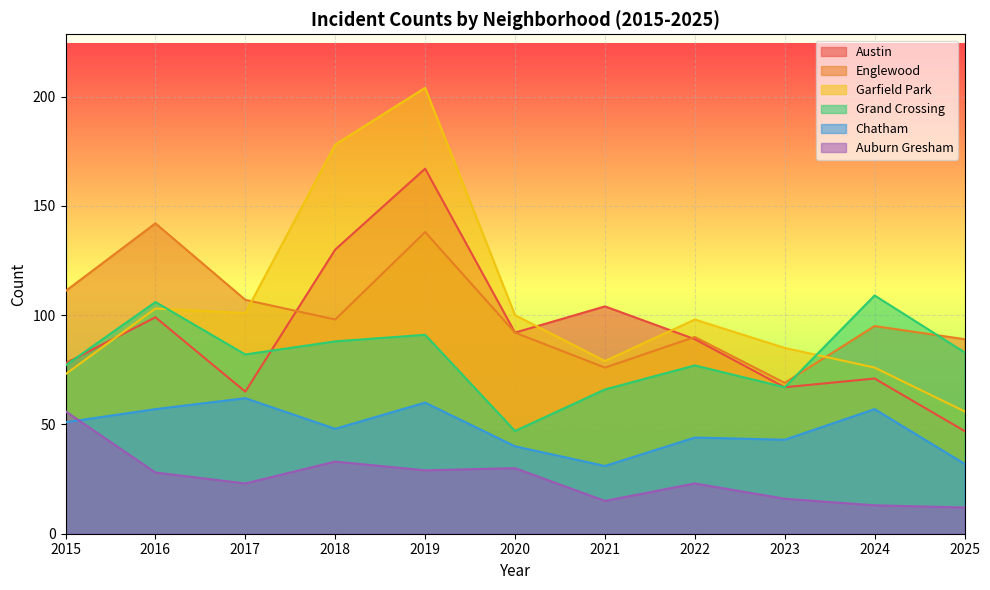

True or false: Englewood has a value of 90 at 2022.

True